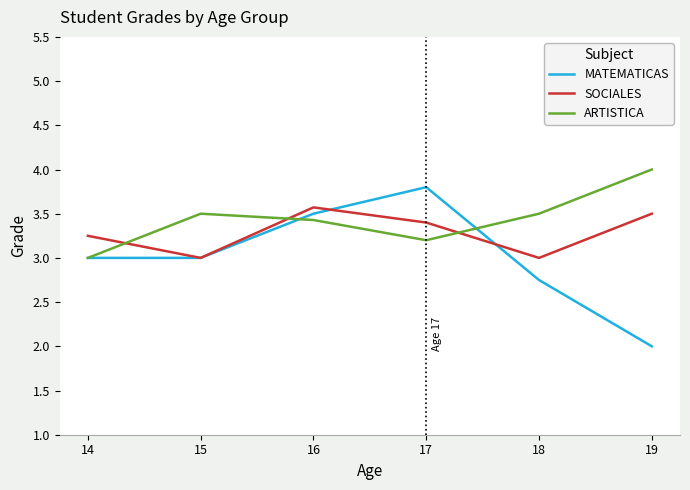

Which category has the highest value in the ARTISTICA series?

19